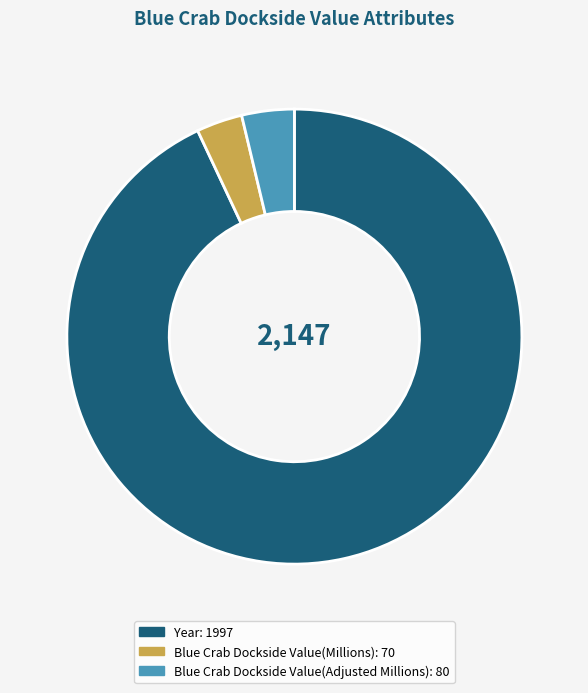

Which slice represents more than half of the pie?

Year